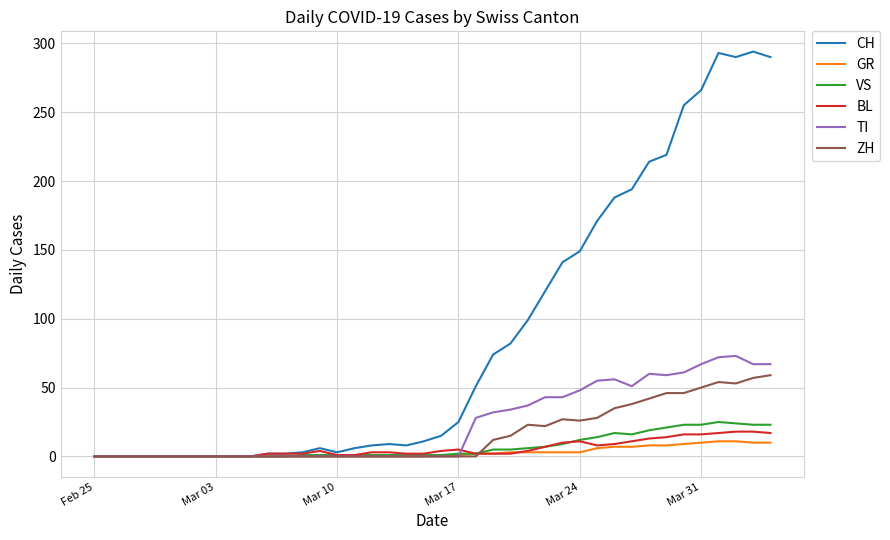

Which series has the widest spread of values?

CH